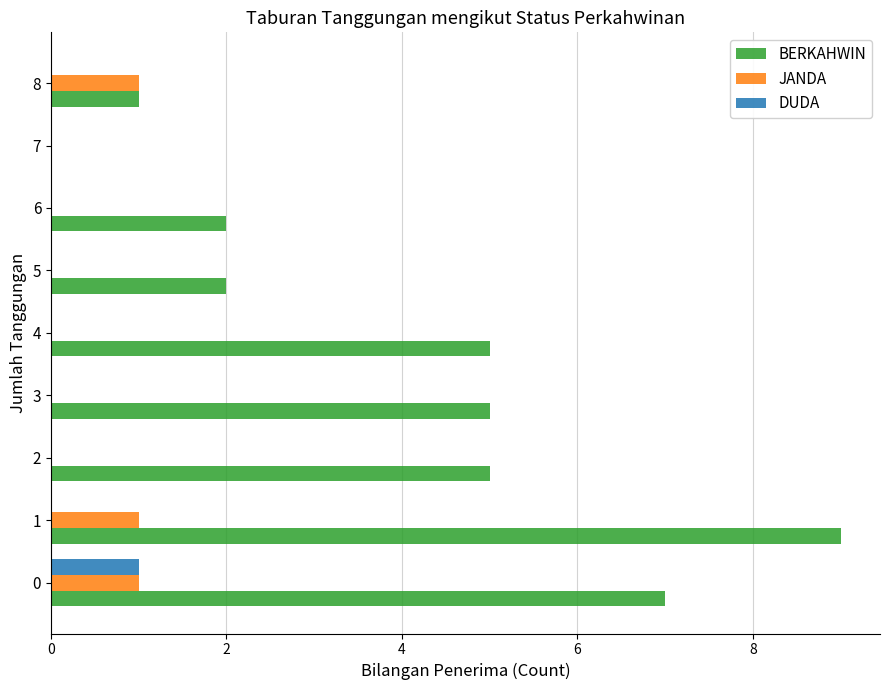

Which series has the largest total across all categories?

BERKAHWIN